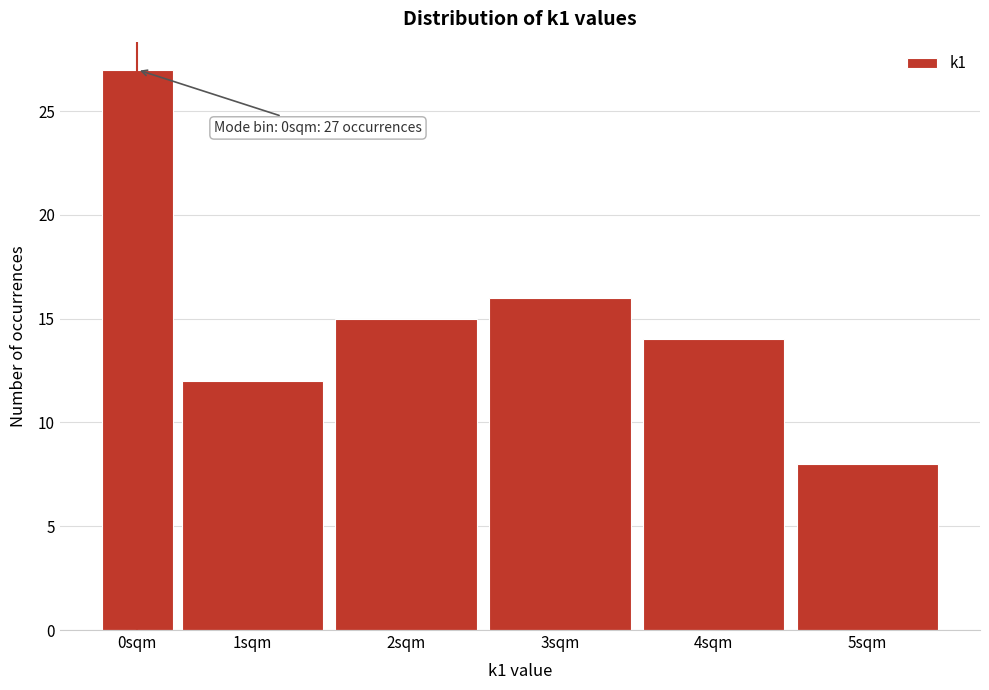

Reading right to left, what are all the values shown in this chart?

5sqm=8	4sqm=14	3sqm=16	2sqm=15	1sqm=12	0sqm=27